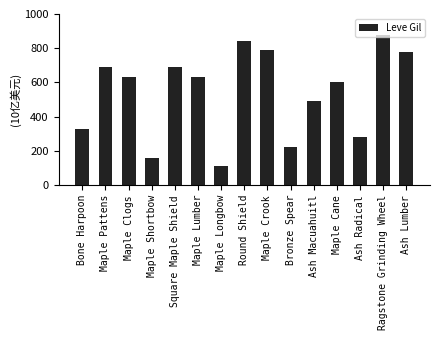

Where does the data first go above 630?

Maple Pattens